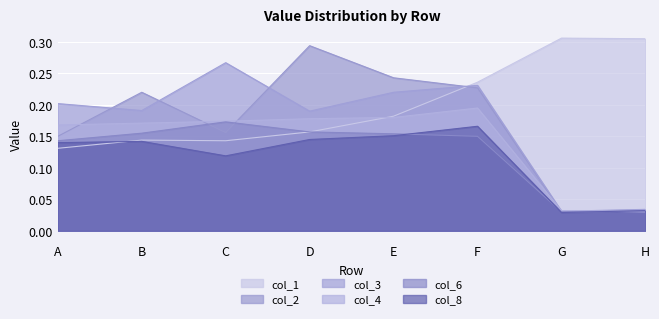

In 4, how many points are higher than both neighbors (excluding endpoints)?

1